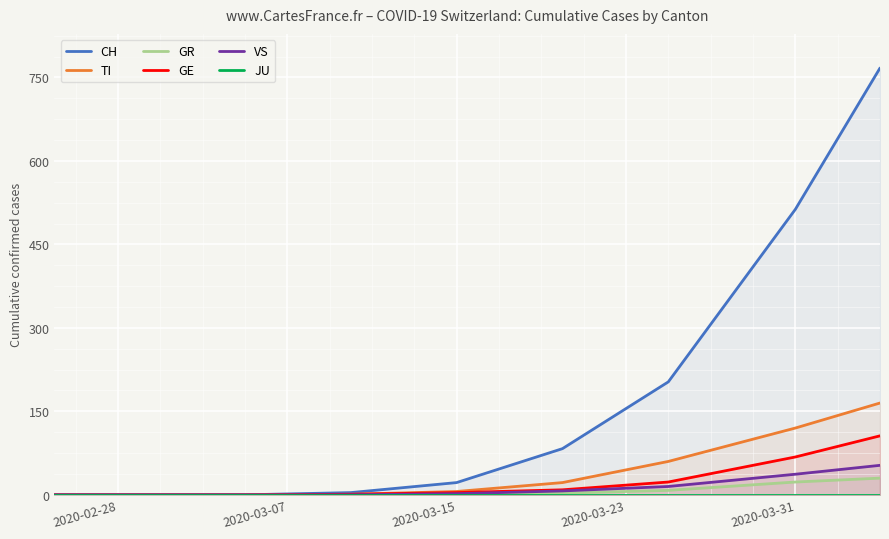

What is the sum of all GE values?

211